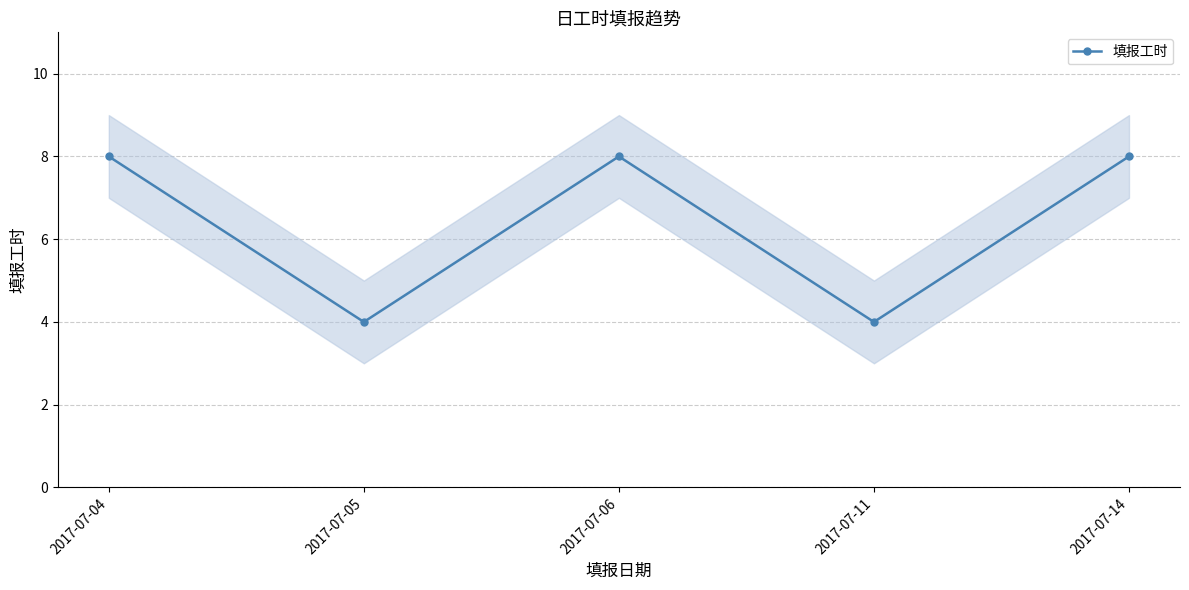

Reading left to right, extract all data points from this chart.

2017-07-04=8	2017-07-05=4	2017-07-06=8	2017-07-11=4	2017-07-14=8